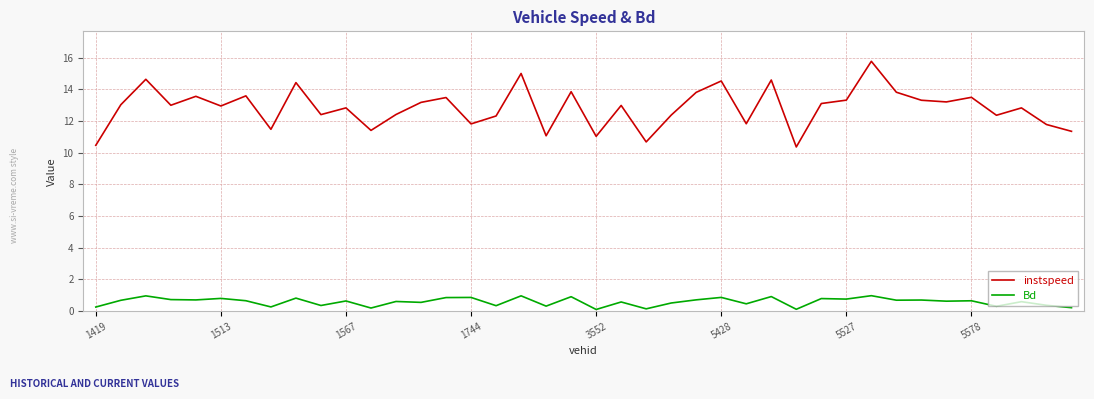

True or false: Bd and instspeed cross at least once.

False